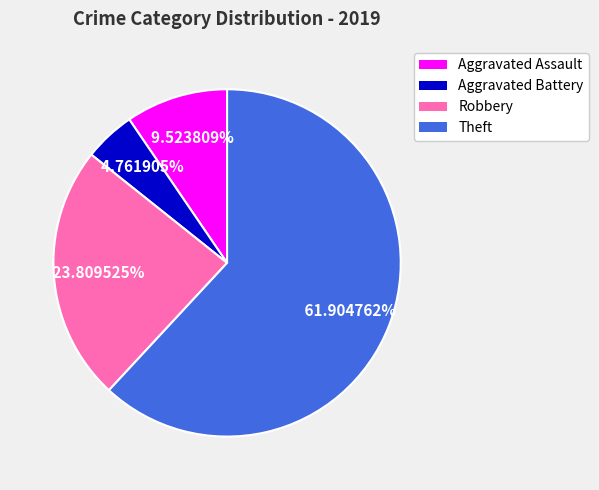

Which has a higher value, Aggravated Assault or Aggravated Battery?

Aggravated Assault